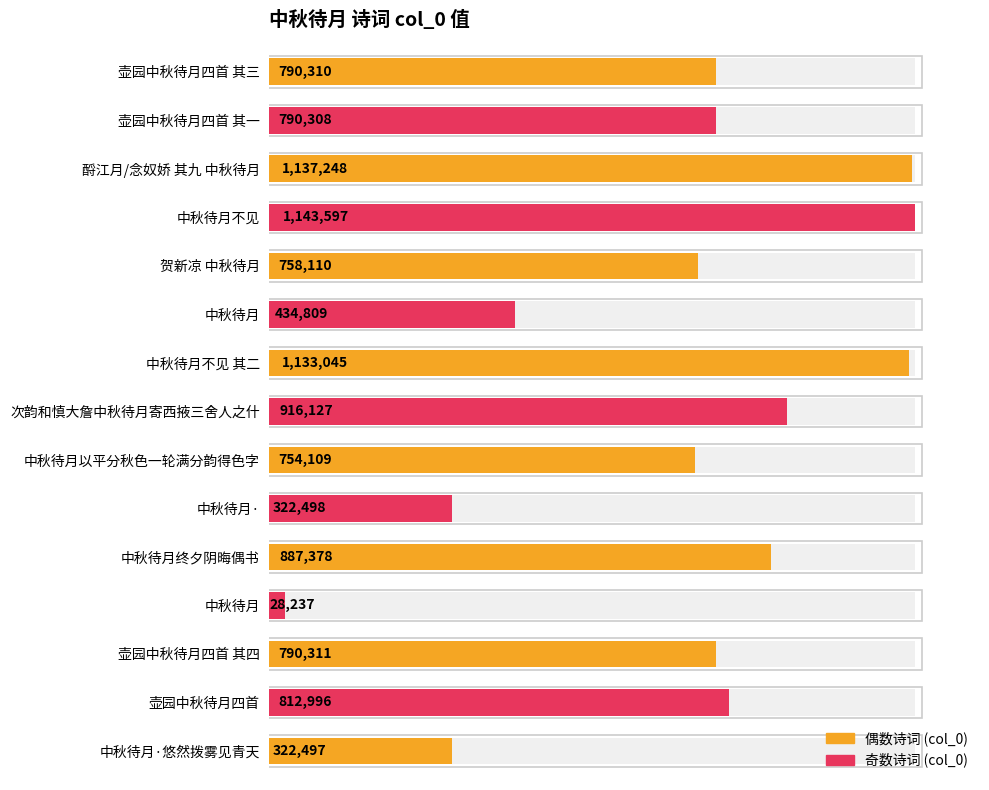

Rank the categories by value from lowest to highest.

中秋待月, 中秋待月·悠然拨雾见青天, 中秋待月·, 中秋待月, 中秋待月以平分秋色一轮满分韵得色字, 贺新凉 中秋待月, 壶园中秋待月四首 其一, 壶园中秋待月四首 其三, 壶园中秋待月四首 其四, 壶园中秋待月四首, 中秋待月终夕阴晦偶书, 次韵和慎大詹中秋待月寄西掖三舍人之什, 中秋待月不见 其二, 酹江月/念奴娇 其九 中秋待月, 中秋待月不见